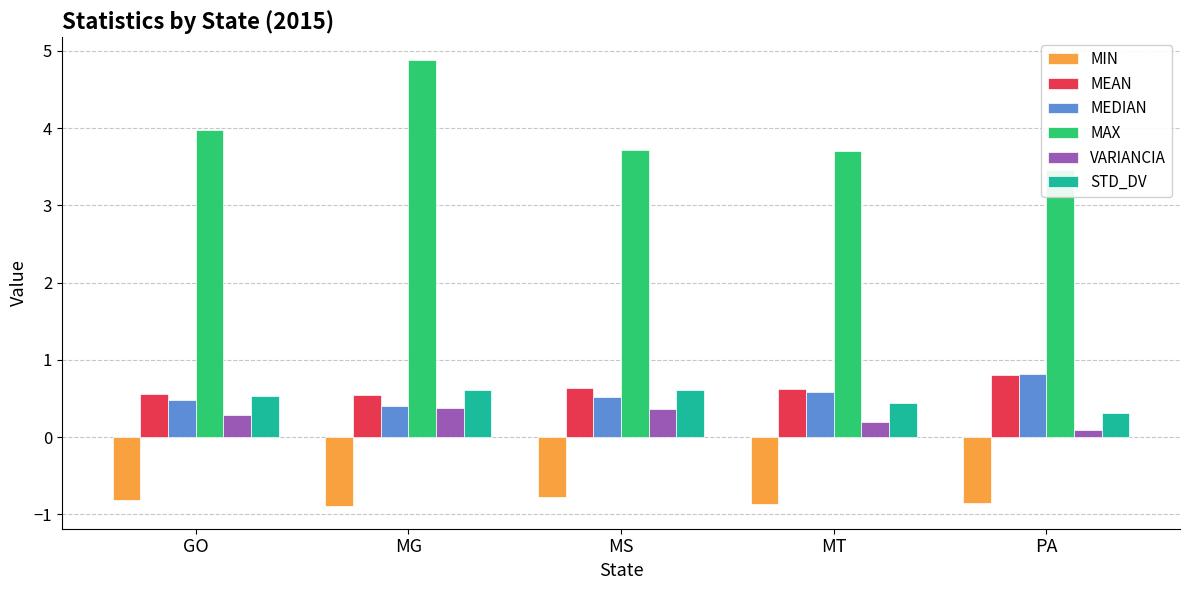

What is the minimum value shown in the chart?

-0.9